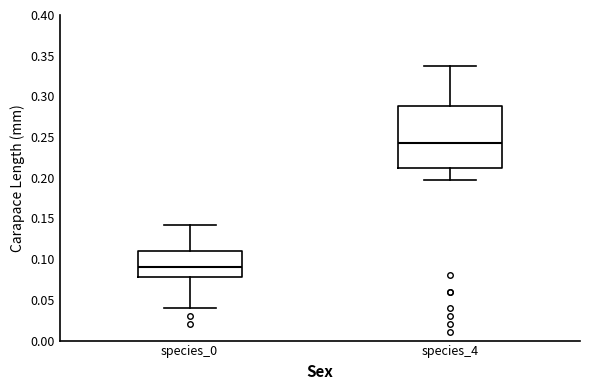

Where does the lower whisker of the box for species_0 end on the y-axis? The values are not printed on the chart, so give them approximately, as read against the axis.

0.040